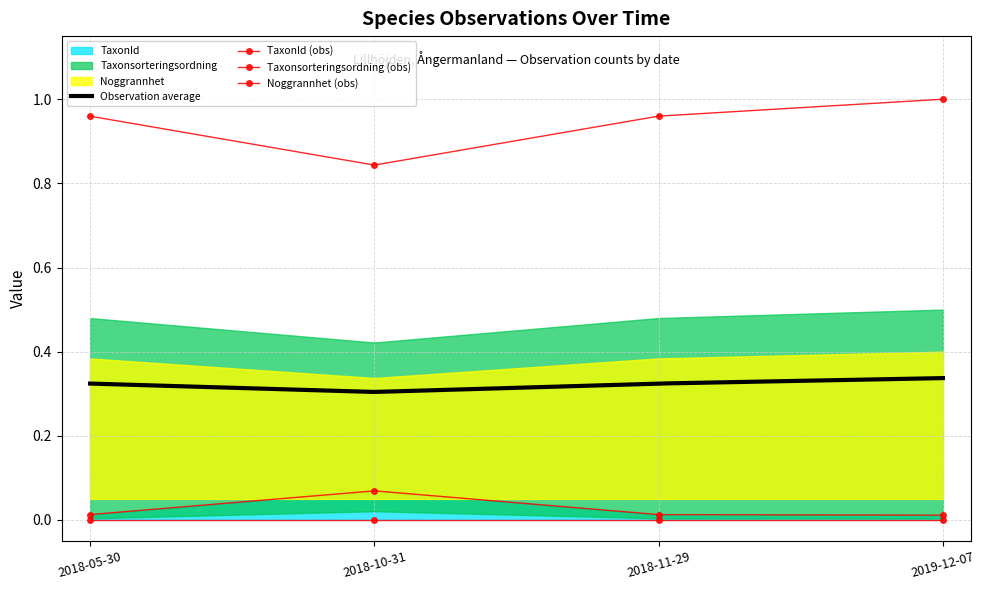

What is the sum of the TaxonId values at 2018-10-31 and 2019-12-07?

0.1